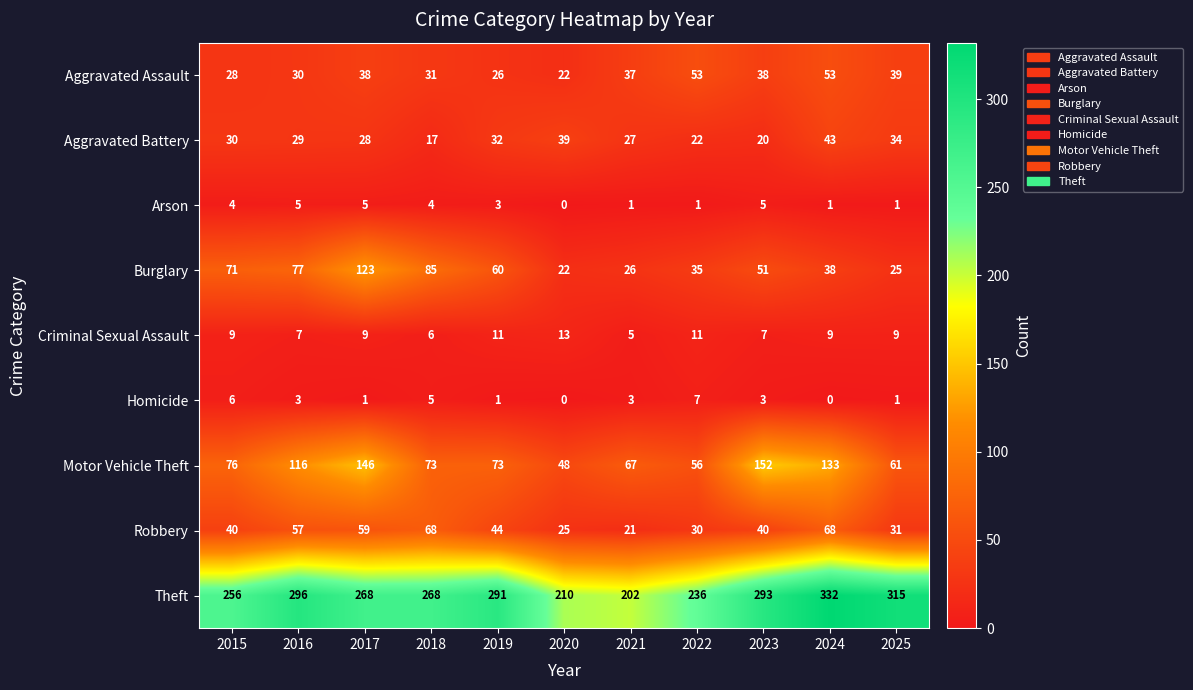

Rank the series at 2018 from highest to lowest value.

Theft, Burglary, Motor Vehicle Theft, Robbery, Aggravated Assault, Aggravated Battery, Criminal Sexual Assault, Homicide, Arson